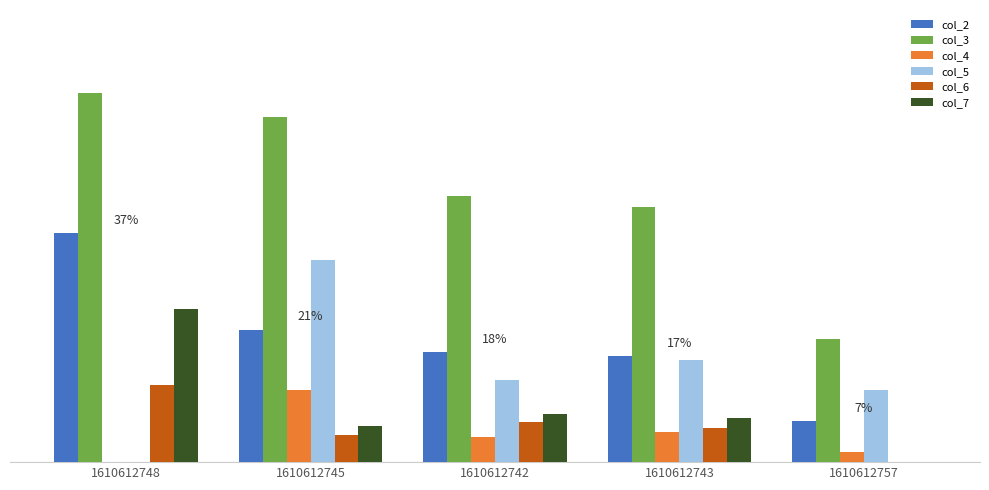

What is the average value of the col_7 series?

1.4